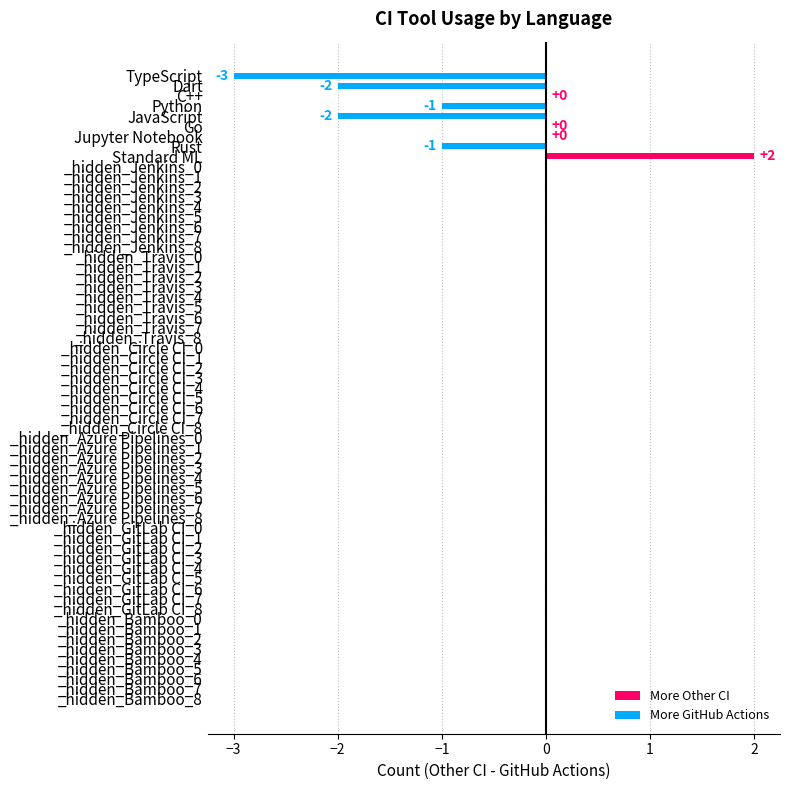

What is the sum of all values?

-7